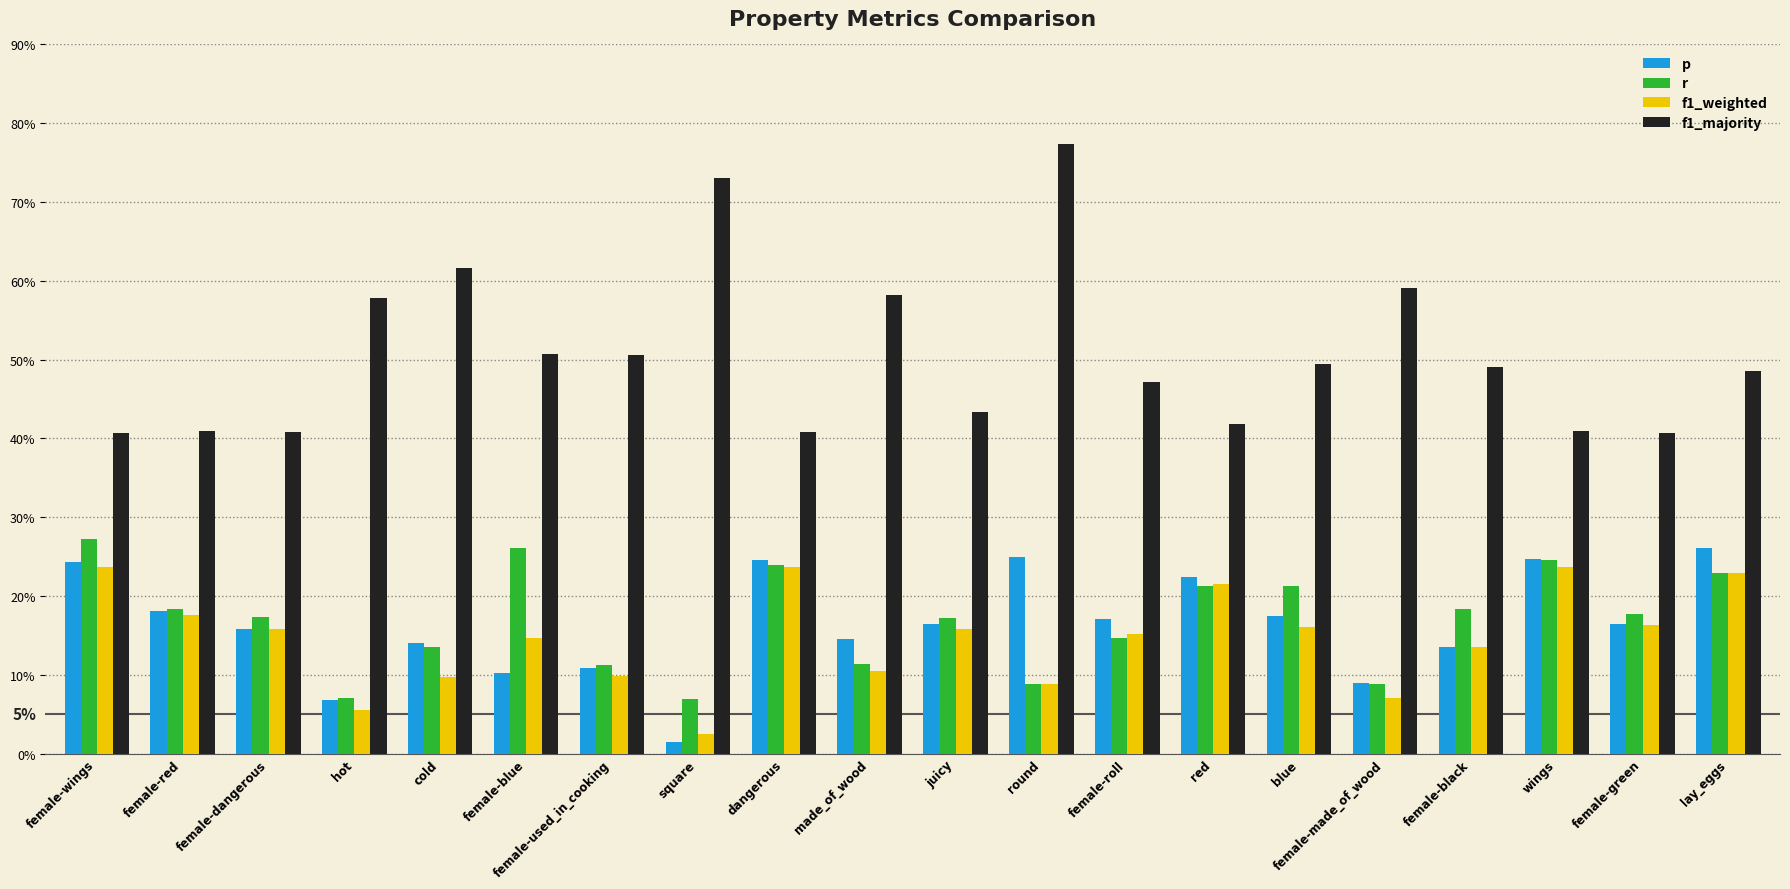

True or false: r has a value of 0.2 at cold.

False